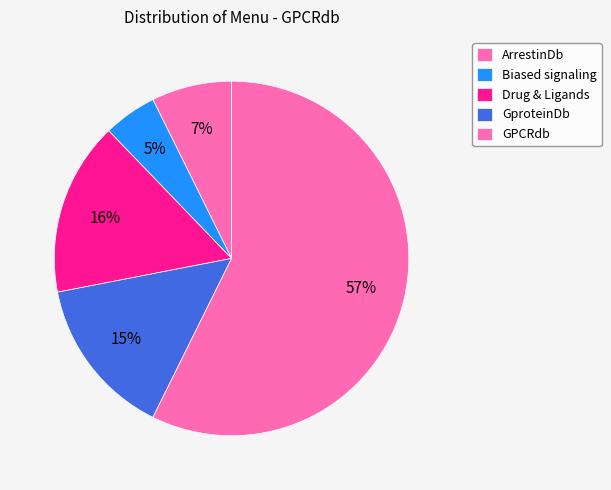

How many segments does this pie chart have?

5